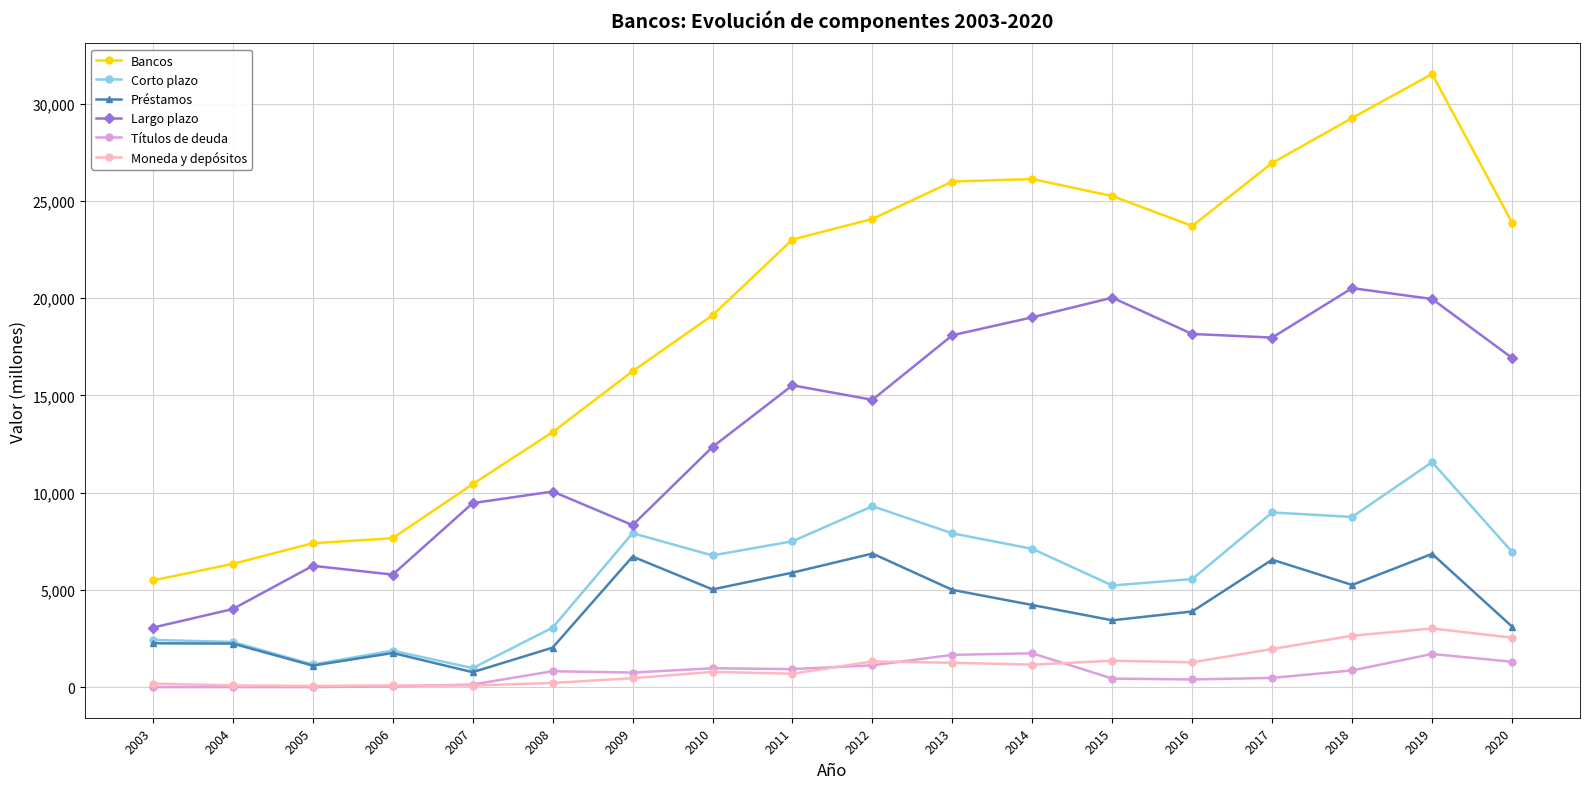

List the series in order of their peak value, highest first.

Bancos, Largo plazo, Corto plazo, Préstamos, Moneda y depósitos, Títulos de deuda